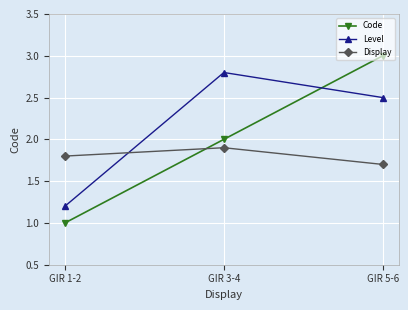

What are all the series names shown in the legend?

Code, Level, Display